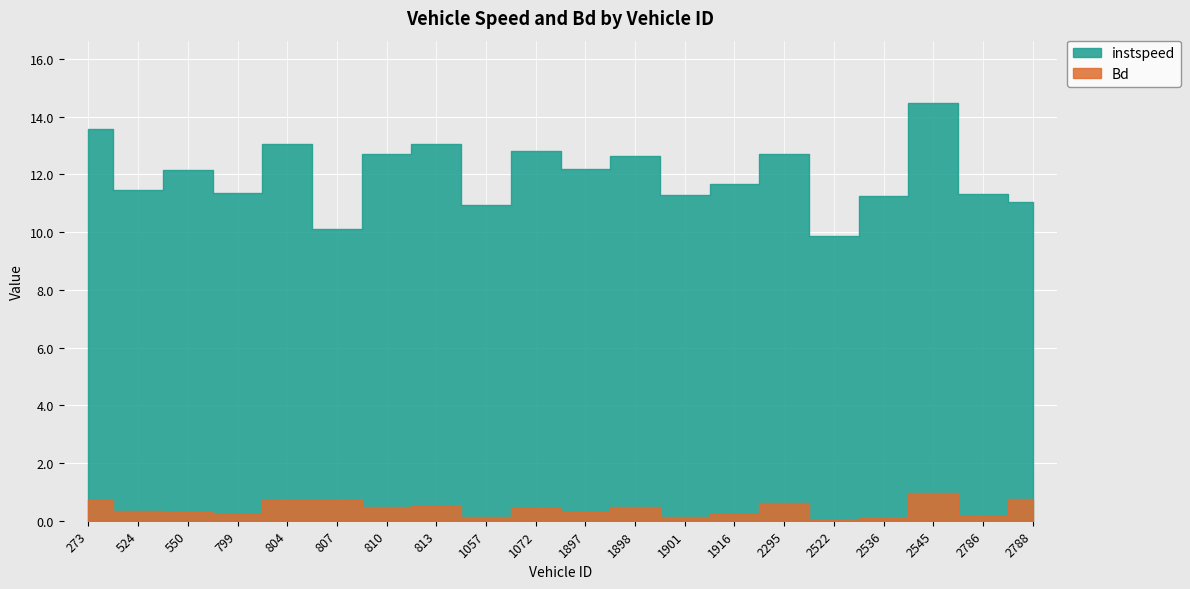

What is the difference between the maximum and second lowest values in the instspeed series?

4.4